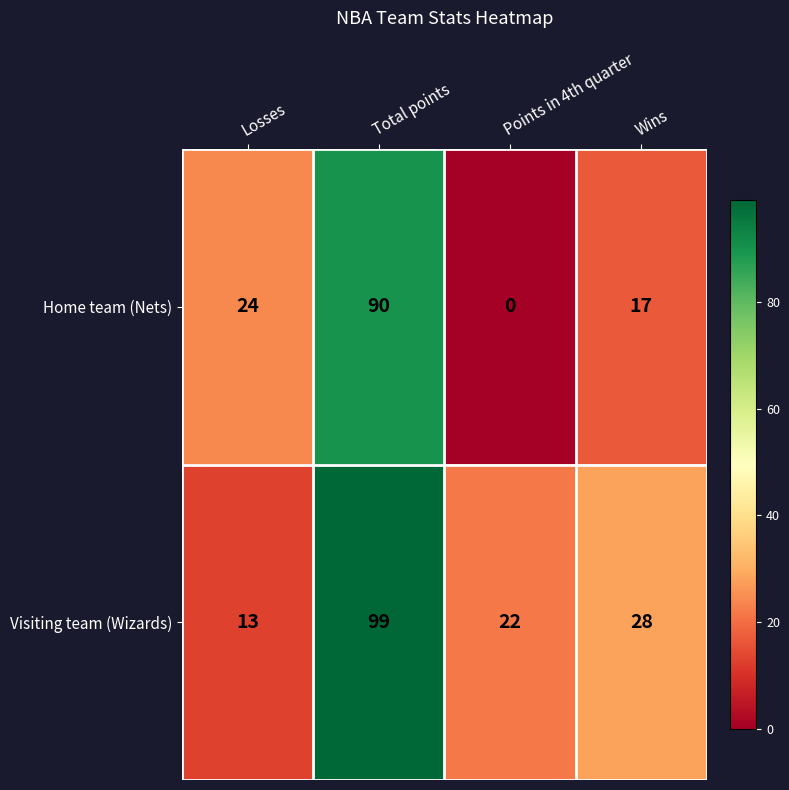

What is the difference between the highest and lowest values at Points in 4th quarter?

22